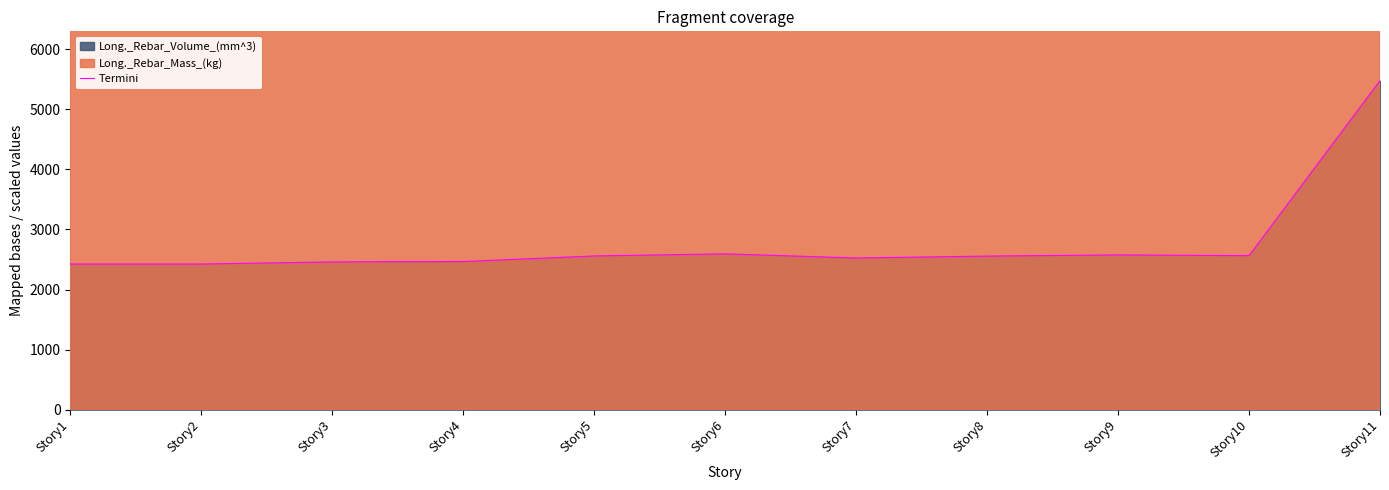

Which has a higher value, Story9 or Story7?

Story9